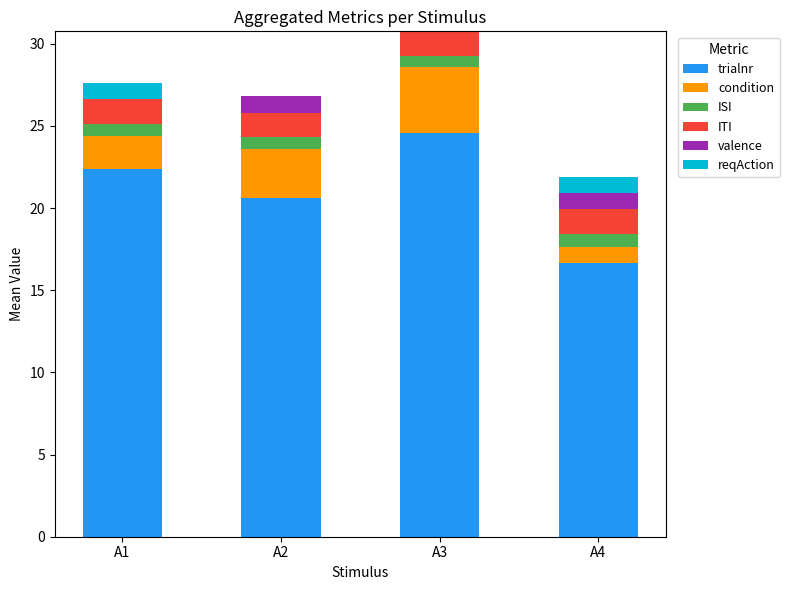

At which label does trialnr first exceed 22?

A1